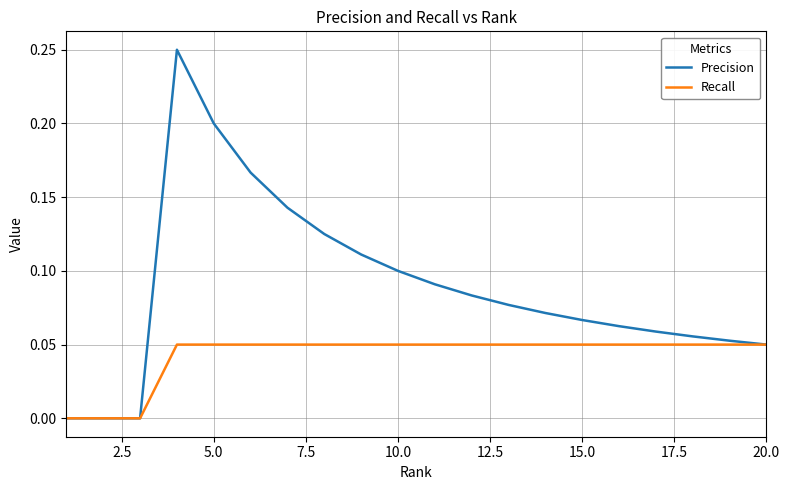

List the series in order of their peak value, lowest first.

Recall, Precision